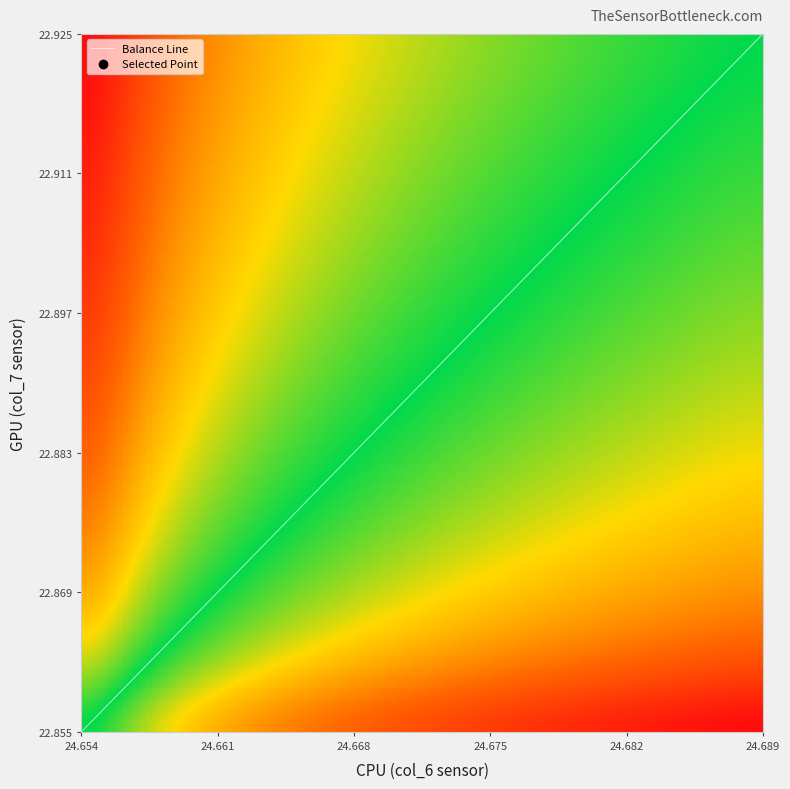

How many categories are shown in the chart?

20